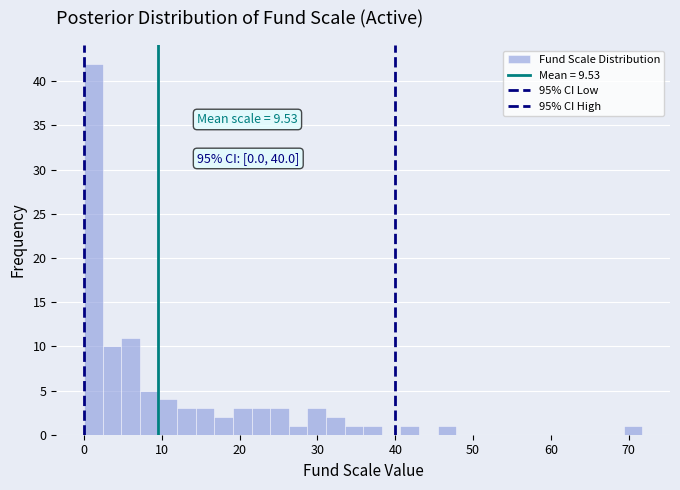

Around what value on the x-axis is the tallest bar? Give the approximate position of its centre, as read against the axis.

1